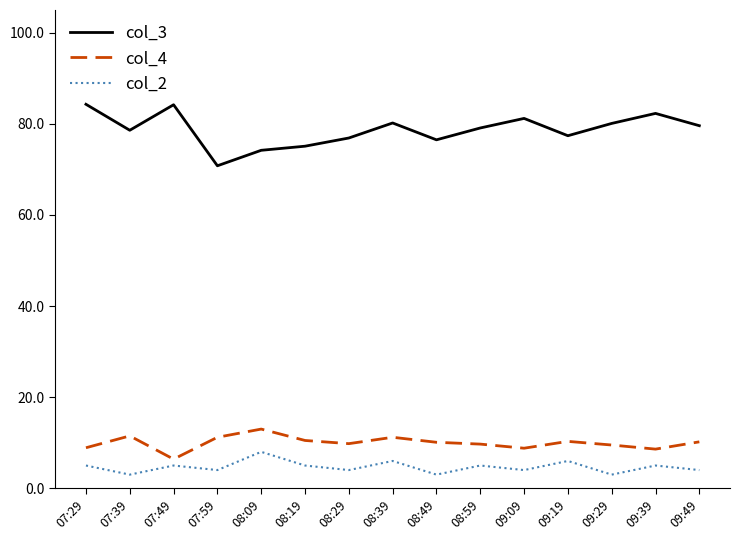

How many series are shown in this chart?

3